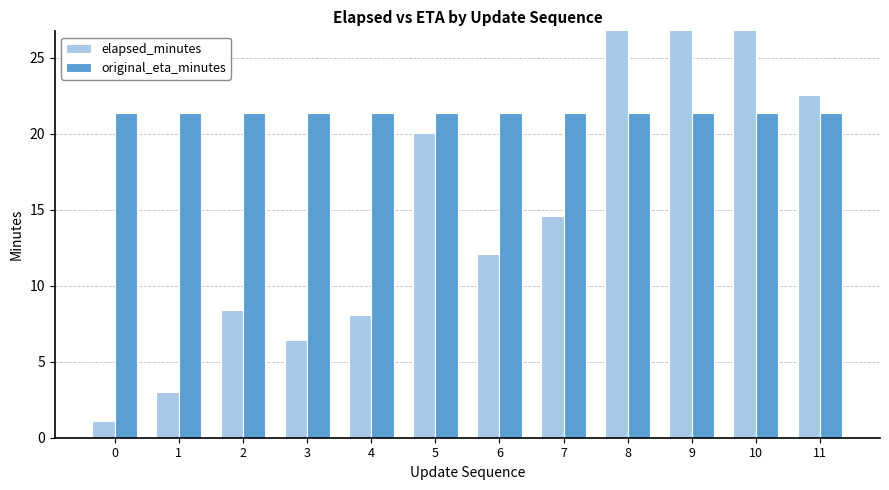

What is the value of the original_eta_minutes bar at the 3rd from the left?

21.4